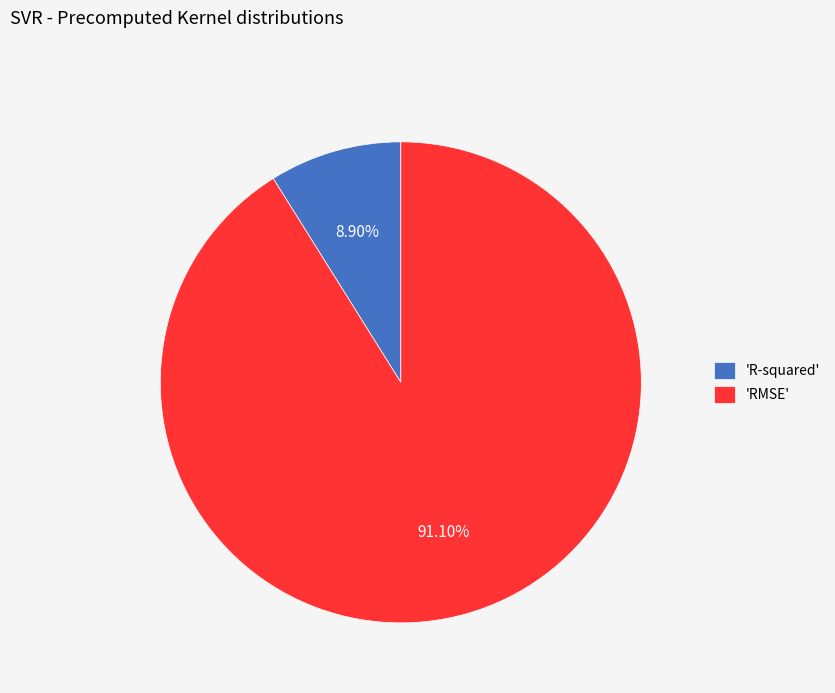

What is the largest slice in the pie chart?

'RMSE'